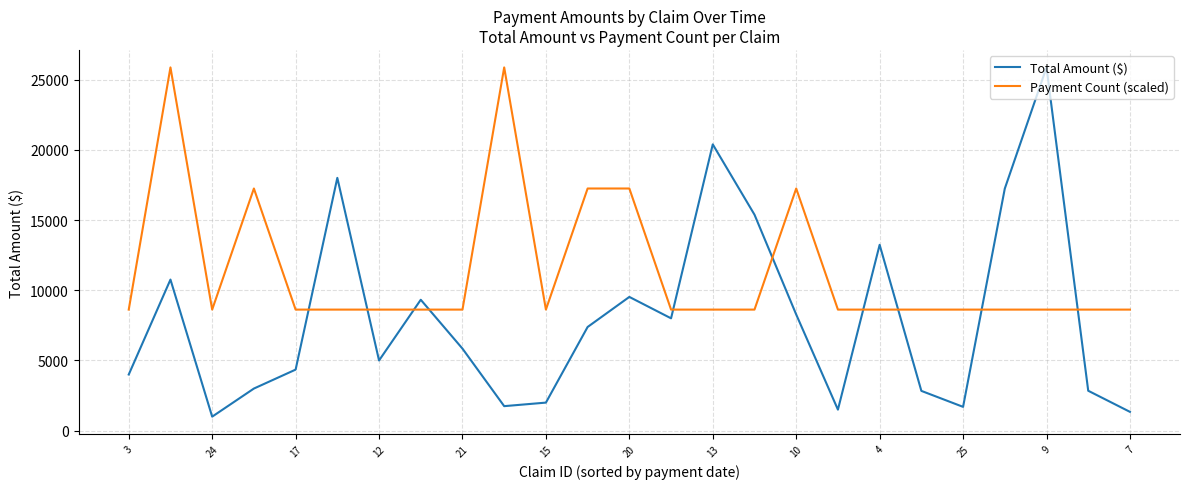

What is the sum of all Total Amount ($) values?

200522.4